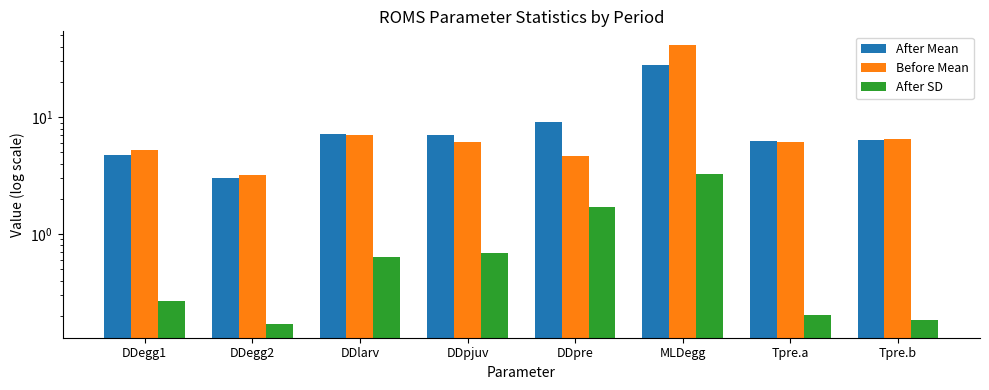

True or false: After Mean has a value of 4.7 at DDegg1.

True